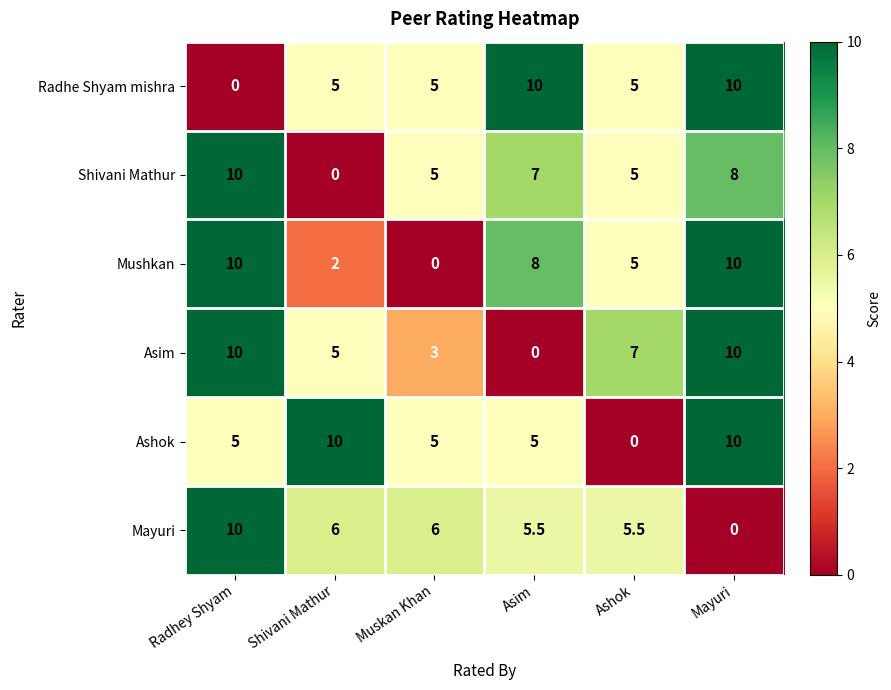

What is the maximum value shown in the chart?

10.0